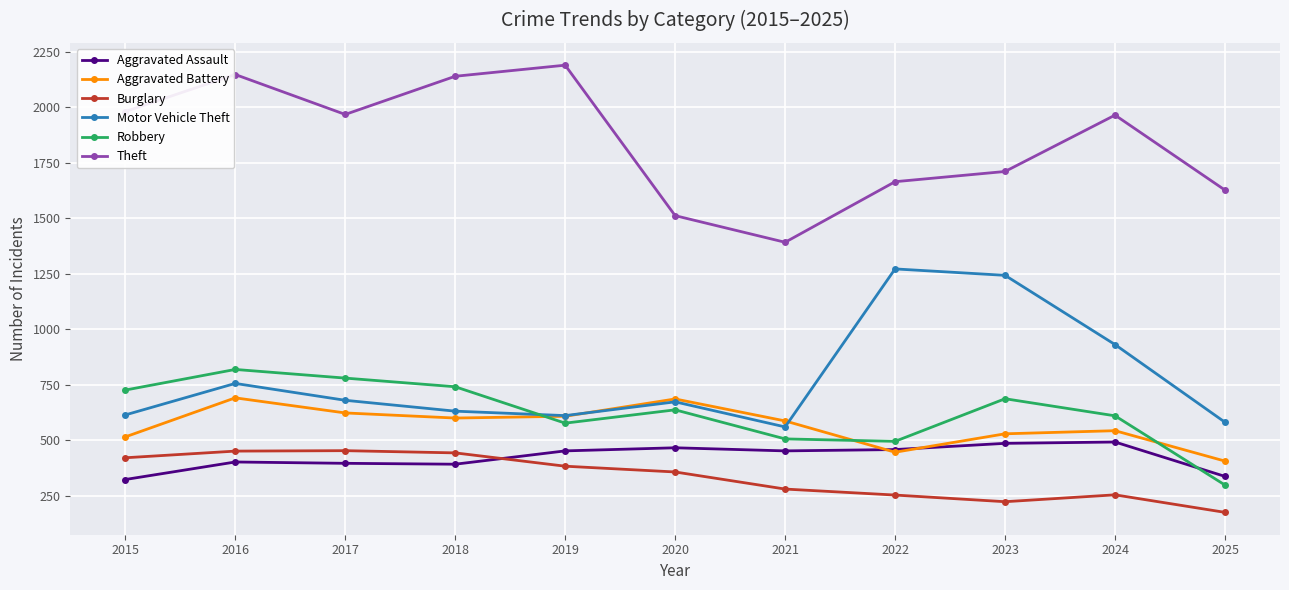

Is it true that Burglary equals 443 at 2018?

True